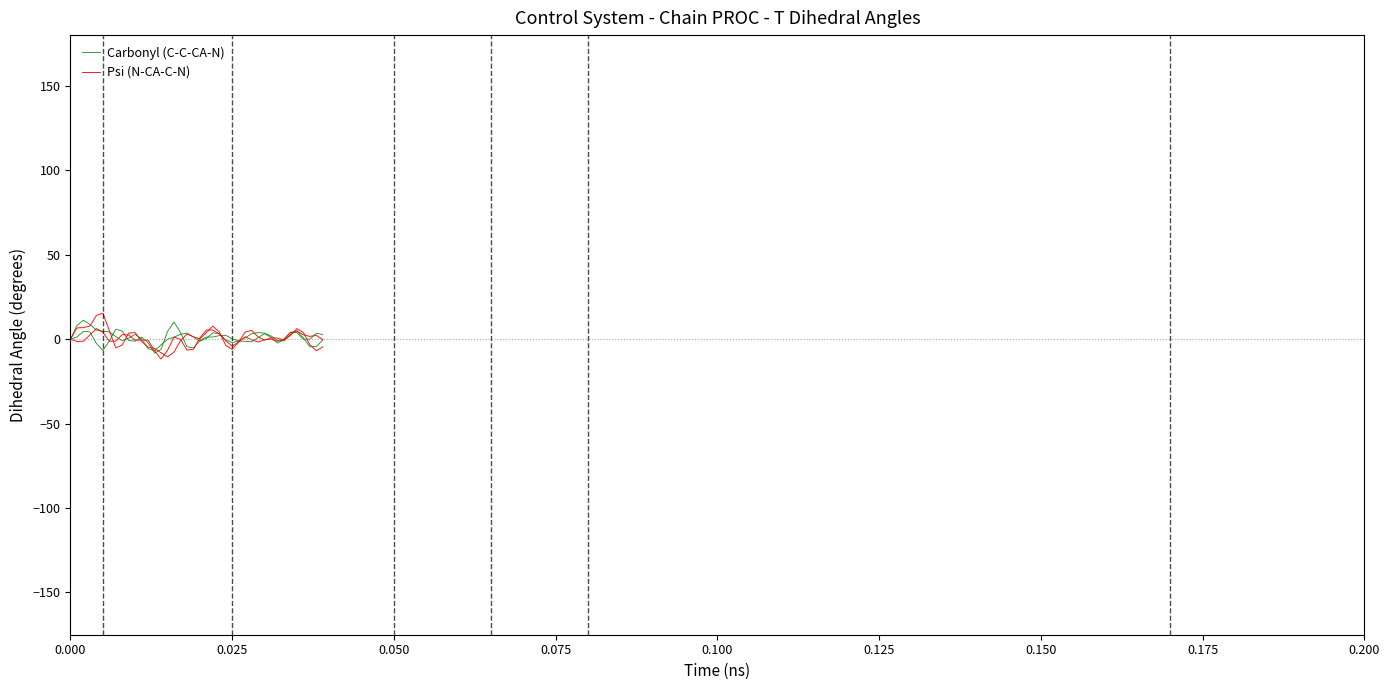

How many values in the Carbonyl (C-C-CA-N) series are below 0?

18